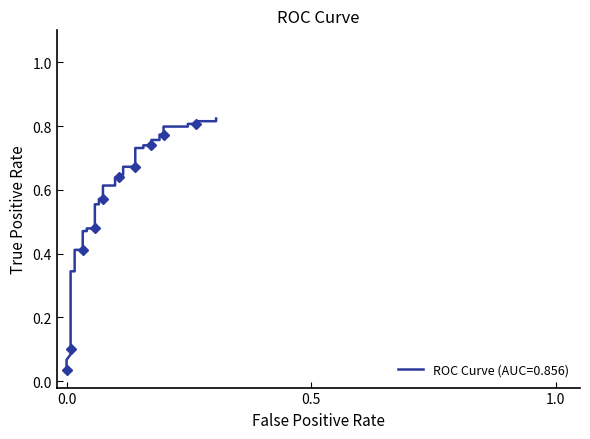

The chart shows a value of 0.4 at 33. True or false?

False